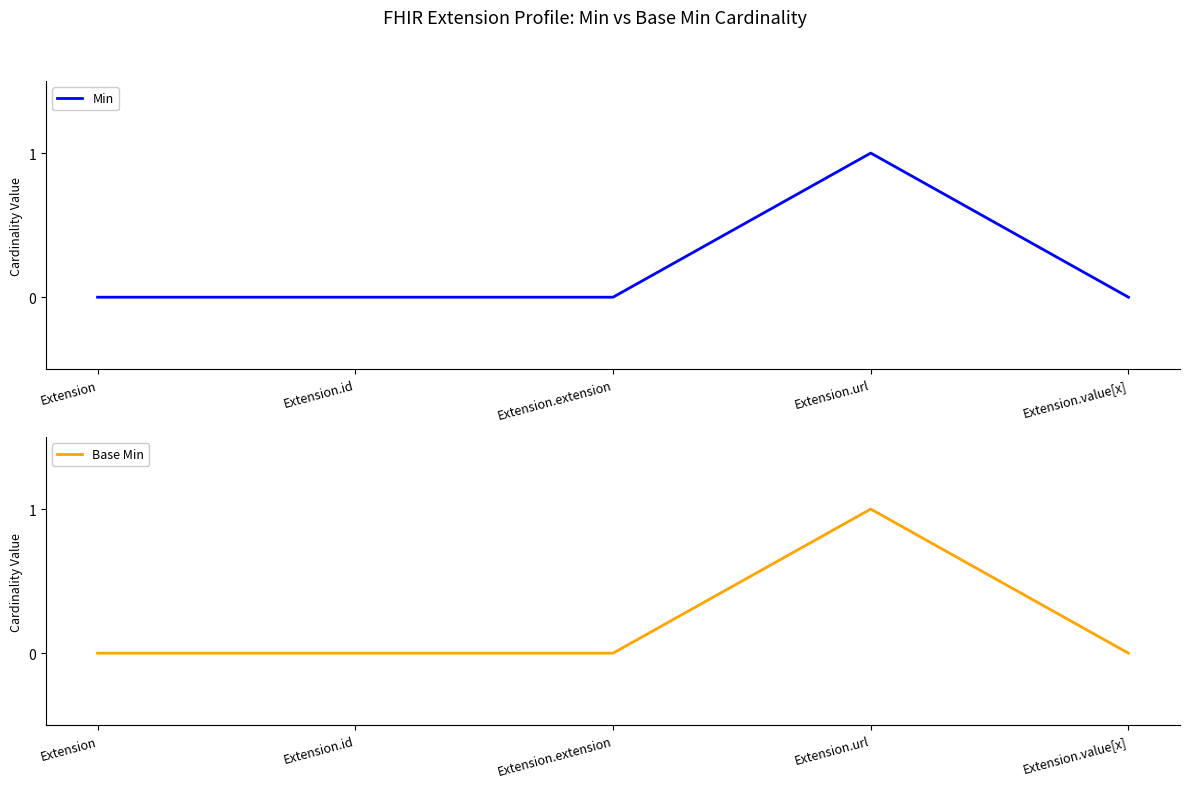

What is the total value across all series at Extension.url?

2